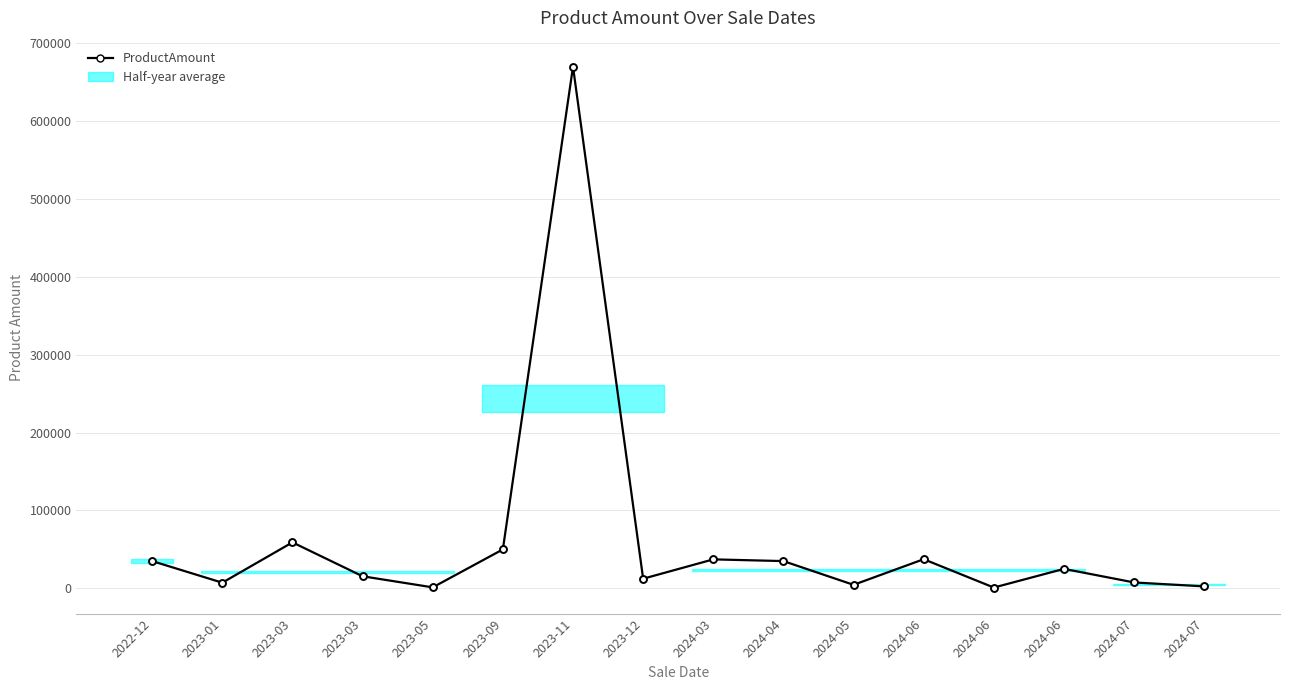

What is the average value?

62534